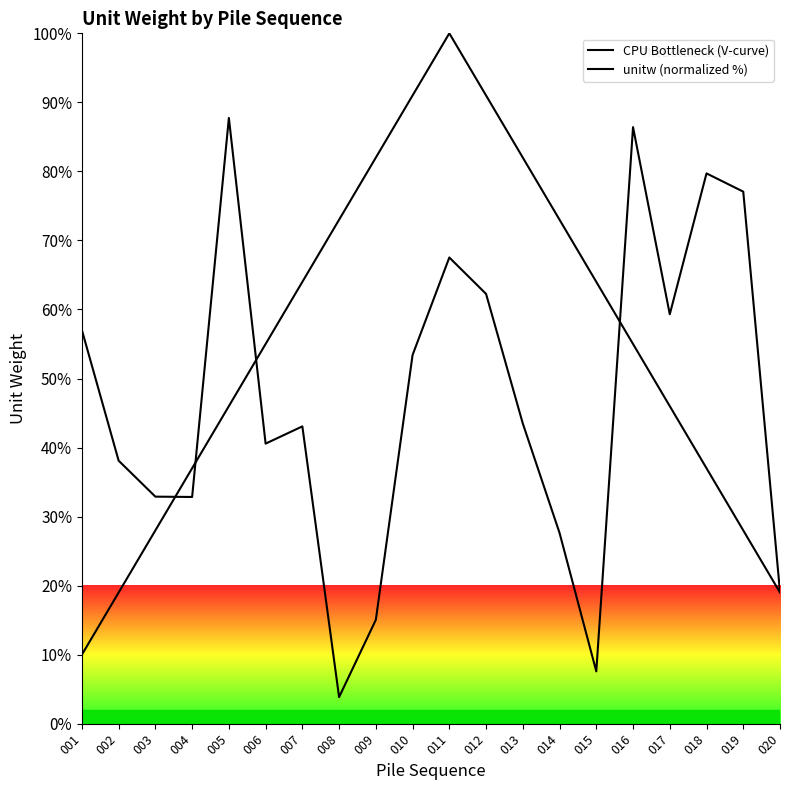

The value of unitw (normalized %) at 004 is 46.5. True or false?

False